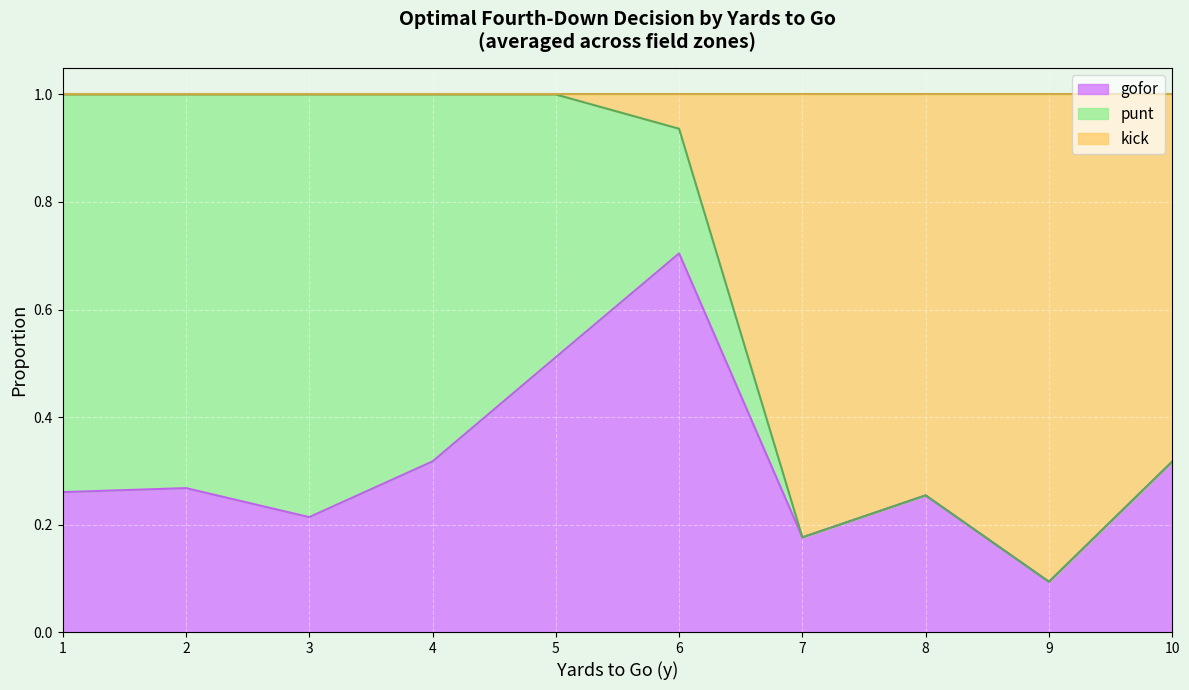

At which category is the sum across all series the highest?

1